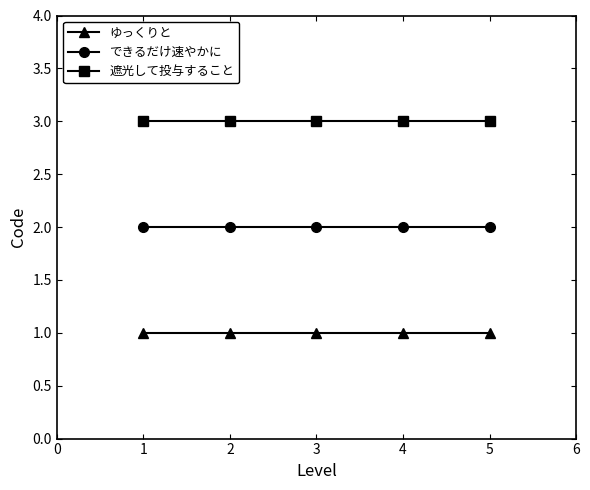

What is the lowest value of the できるだけ速やかに series?

2